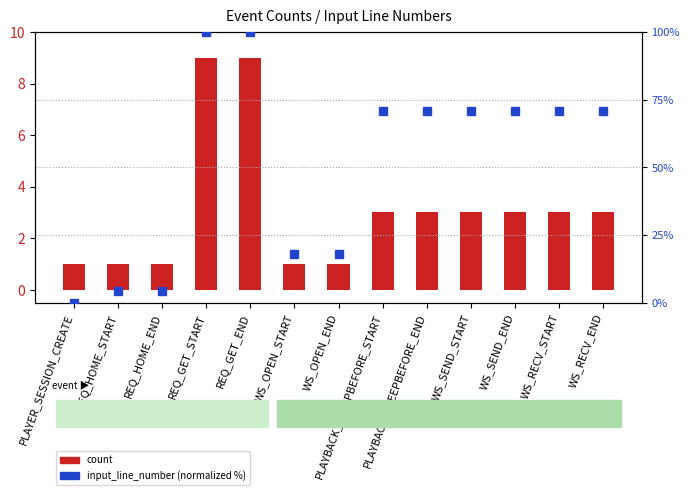

The input_line_number (normalized %) series shows 31.5 at PLAYER_SESSION_CREATE. True or false?

False